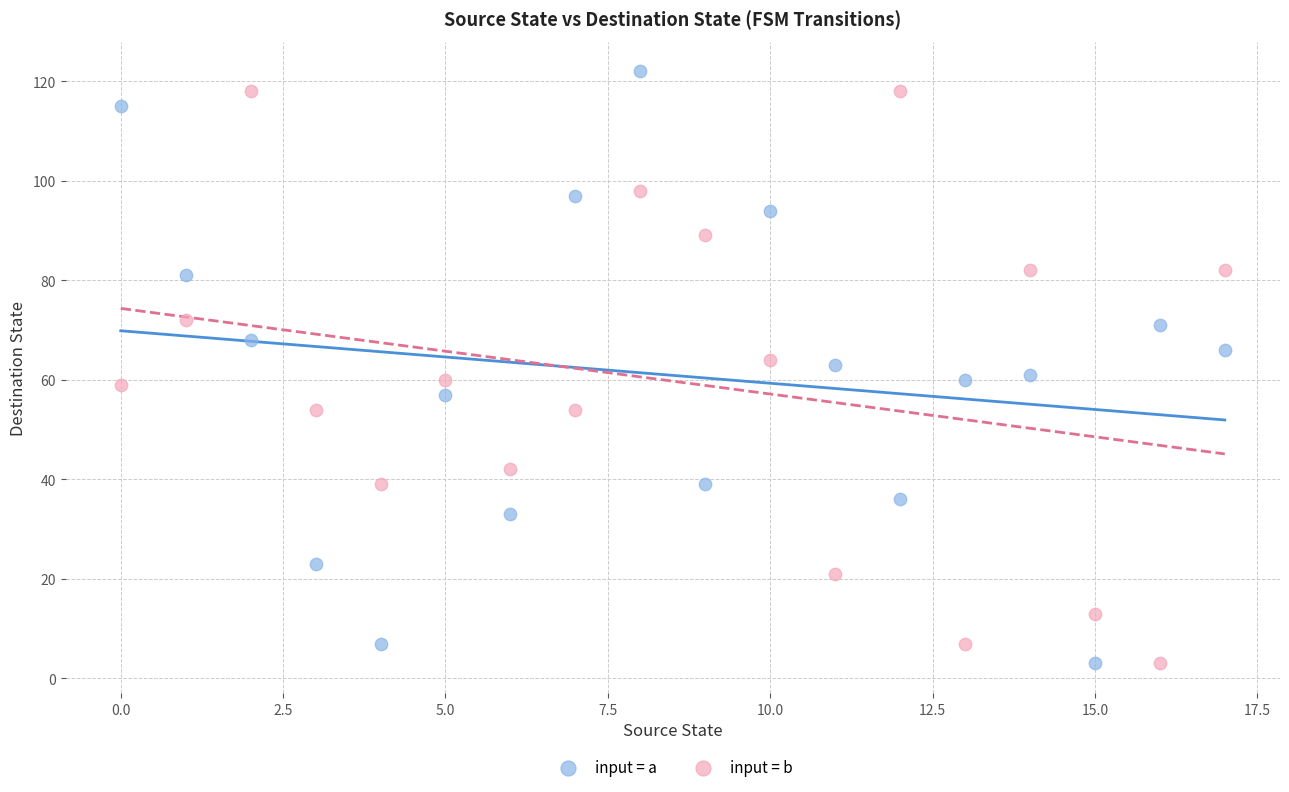

What are all the series names shown in the legend?

input = a, input = b